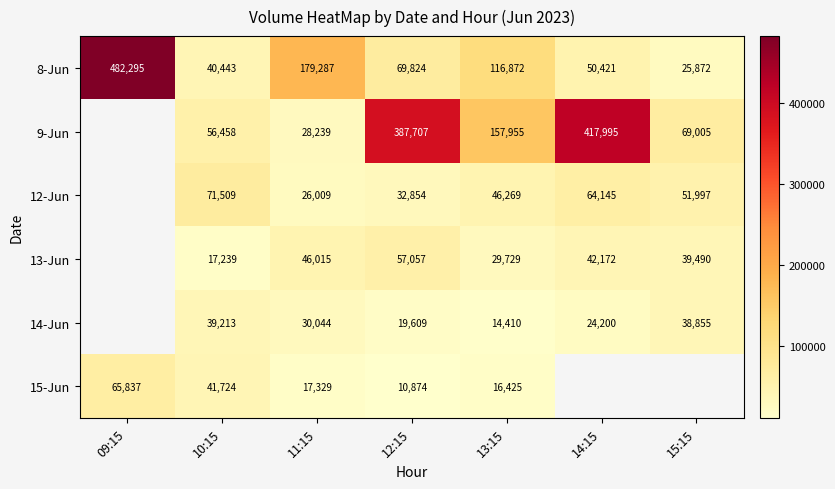

At which label does 8-Jun reach its peak?

09:15